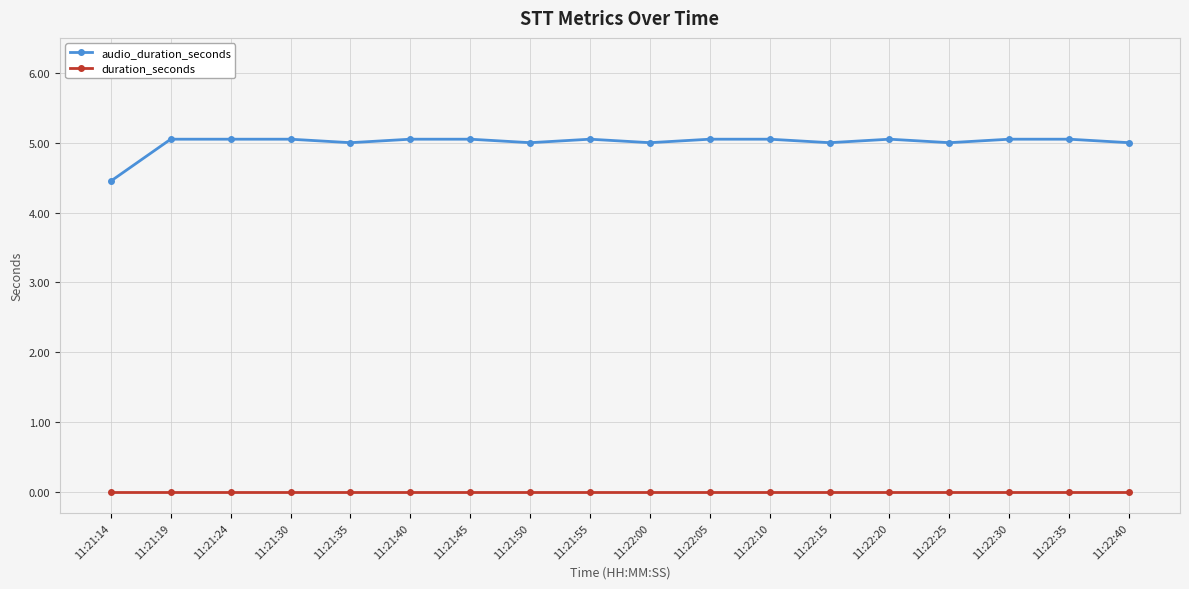

True or false: audio_duration_seconds and duration_seconds intersect in this chart.

False